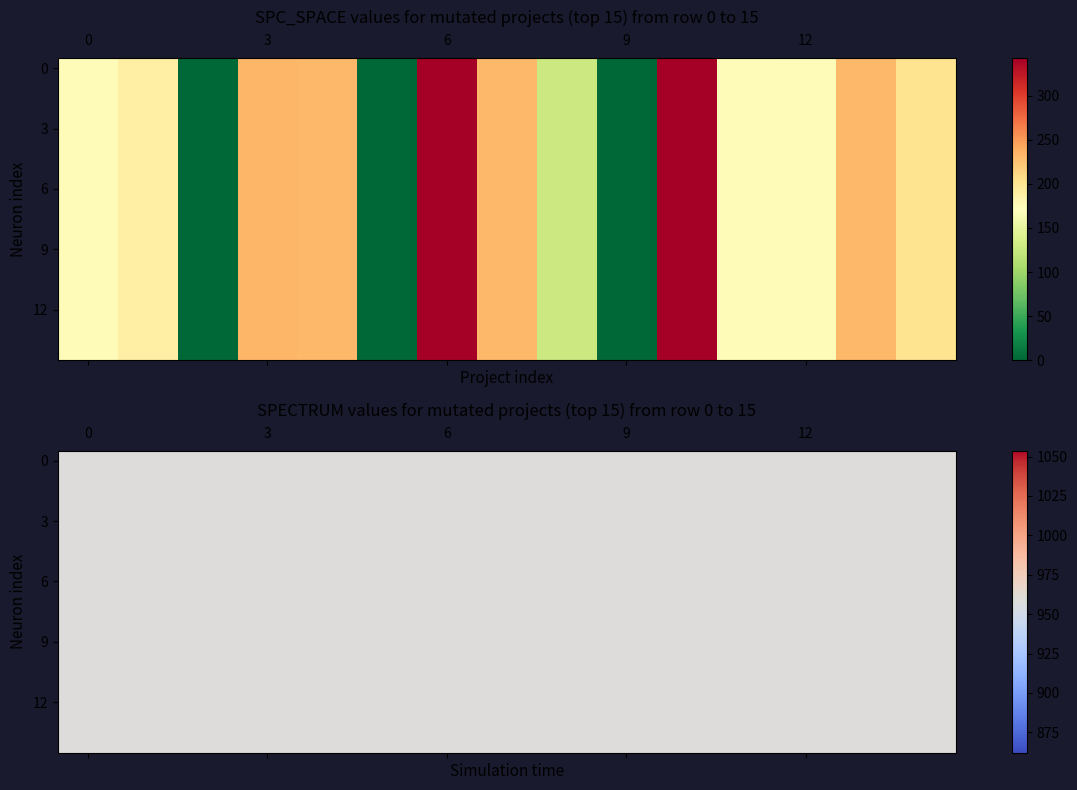

At how many categories does at least one series exceed 443?

2